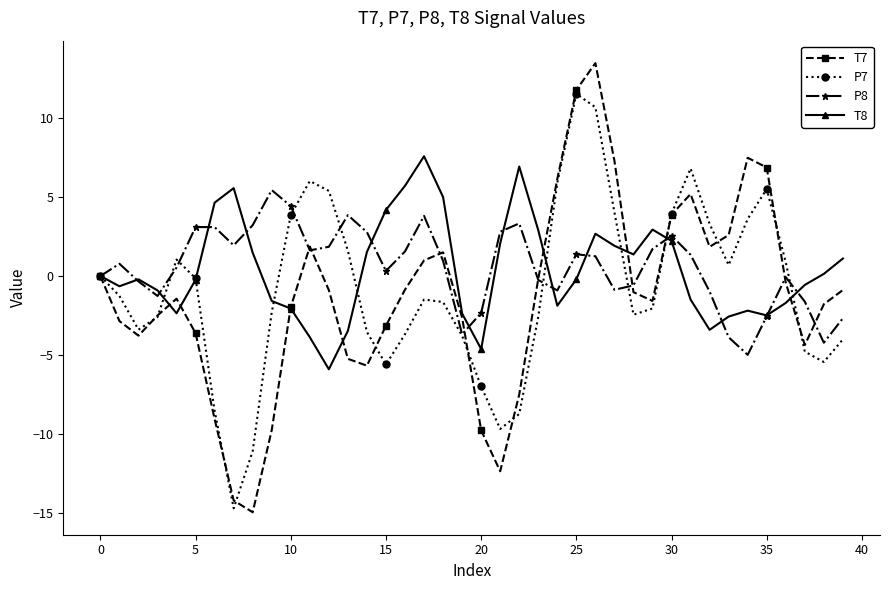

How many interior local peaks does the P8 series have?

9